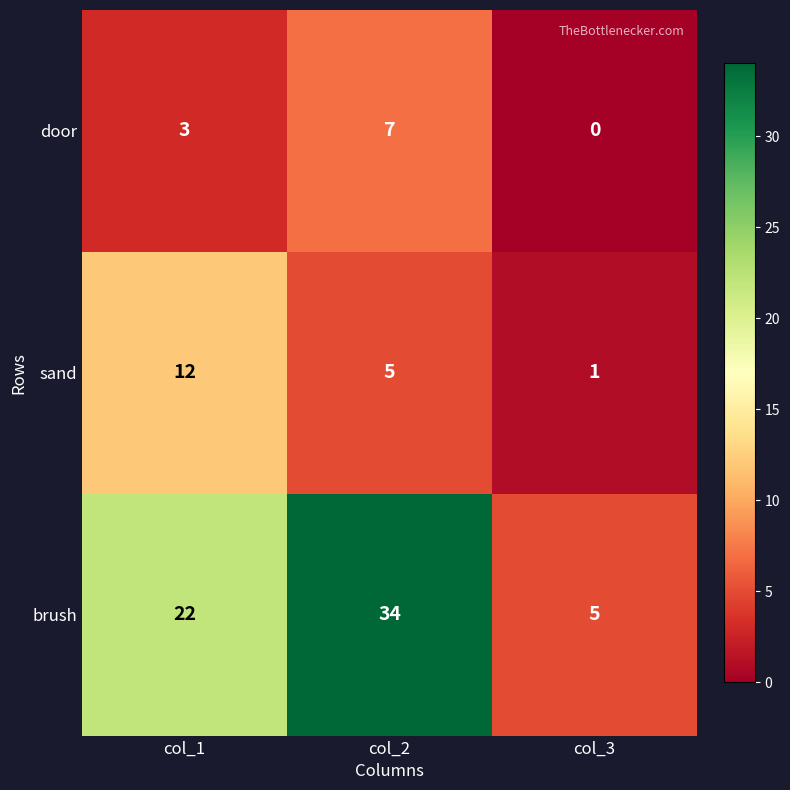

What is the greatest value displayed?

34